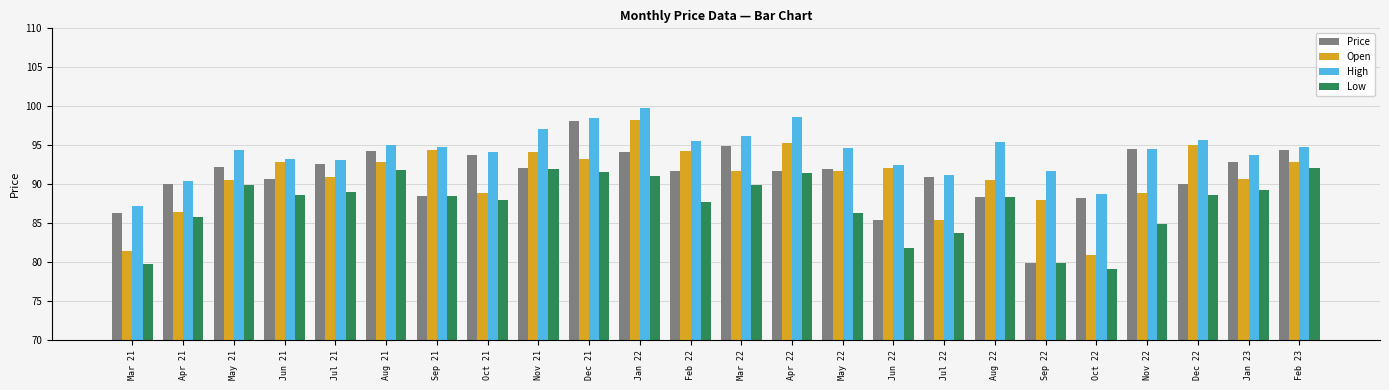

Are the bars horizontal?

No